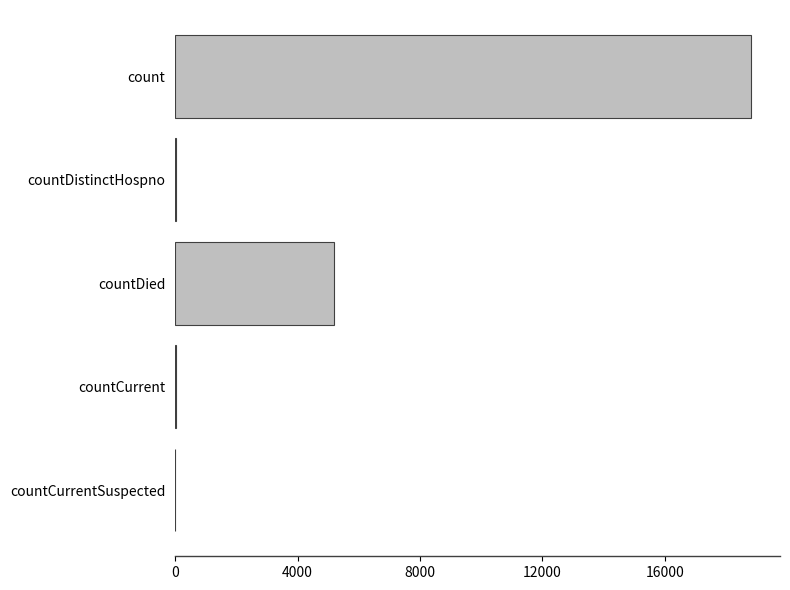

What is the greatest value displayed?

18821